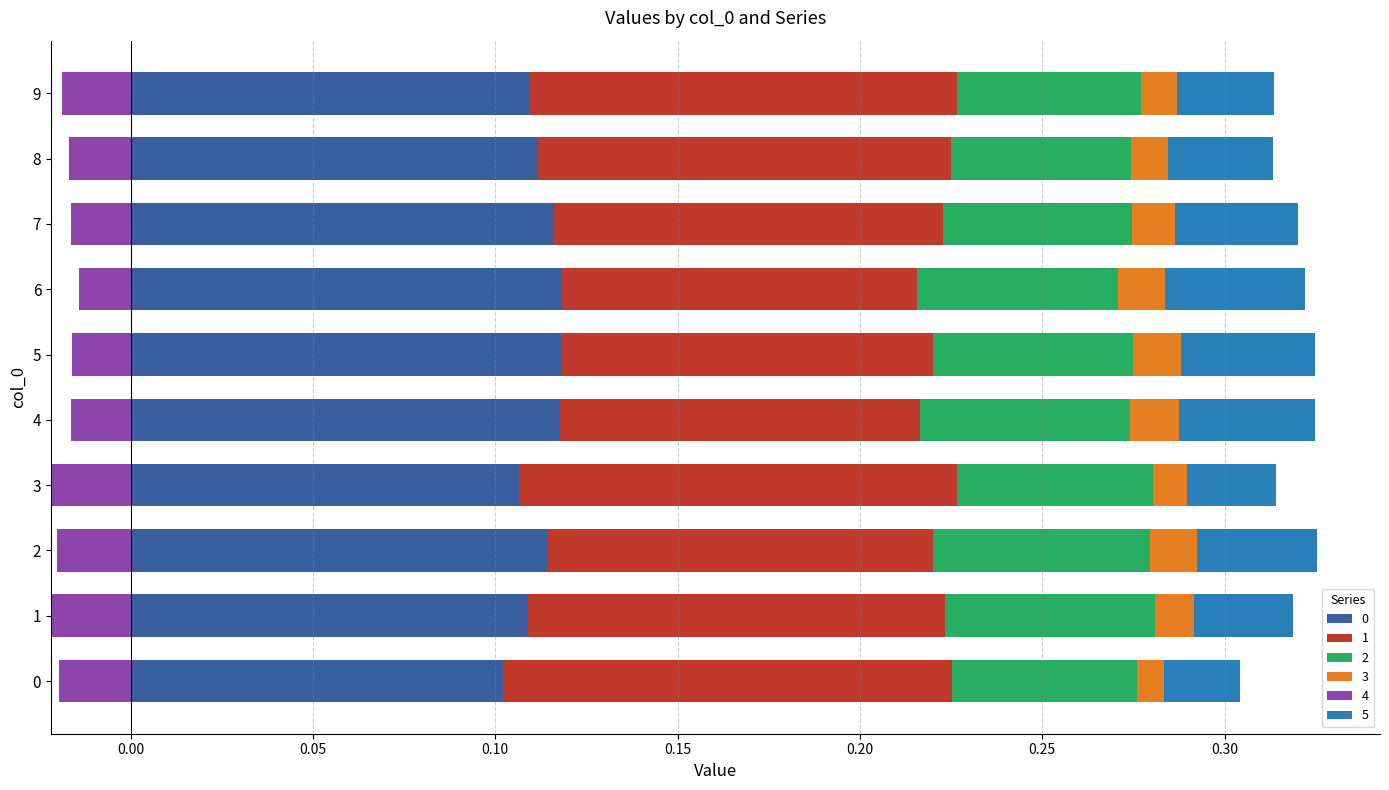

Which series has the widest spread of values?

1